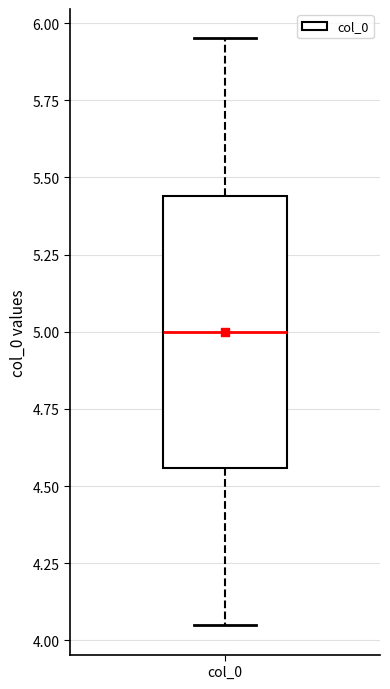

Where is the upper edge of the box for col_0 on the y-axis? The values are not printed on the chart, so give them approximately, as read against the axis.

5.45